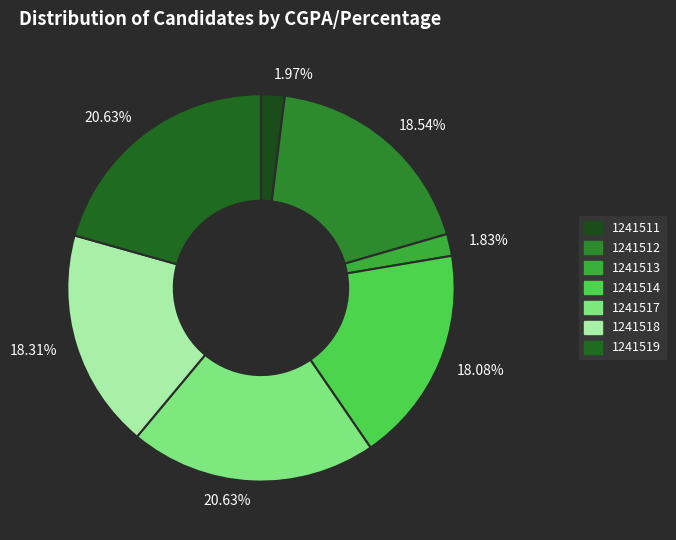

How many slices are in this pie chart?

7